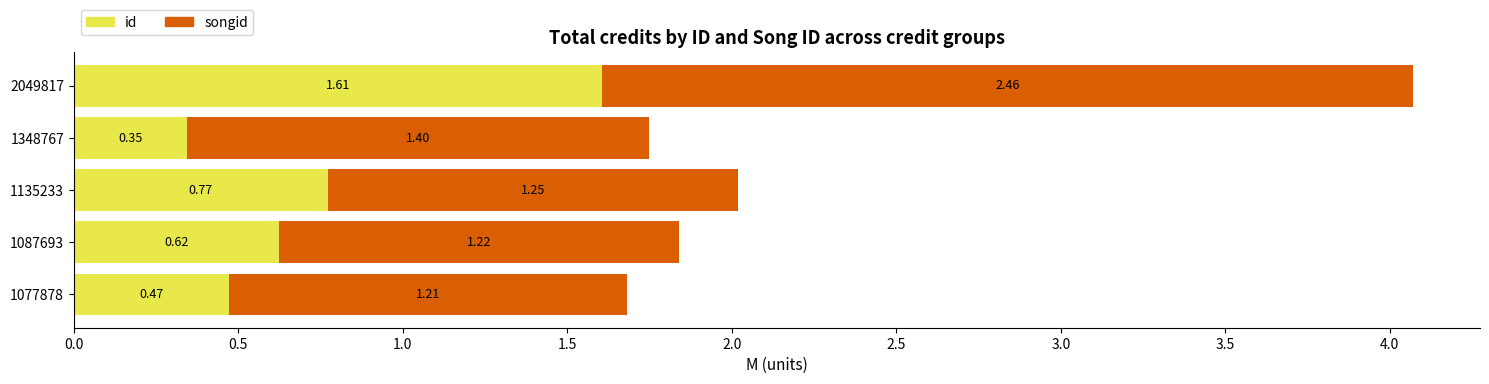

What is the sum of all id values?

3.8